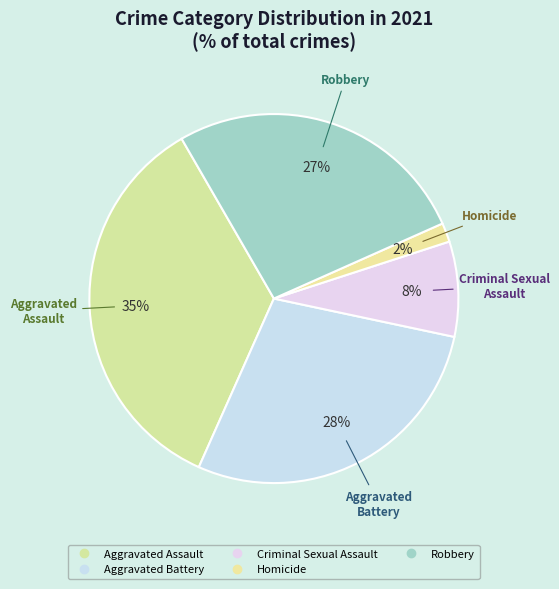

The Homicide slice represents 7% of the pie. True or false?

False